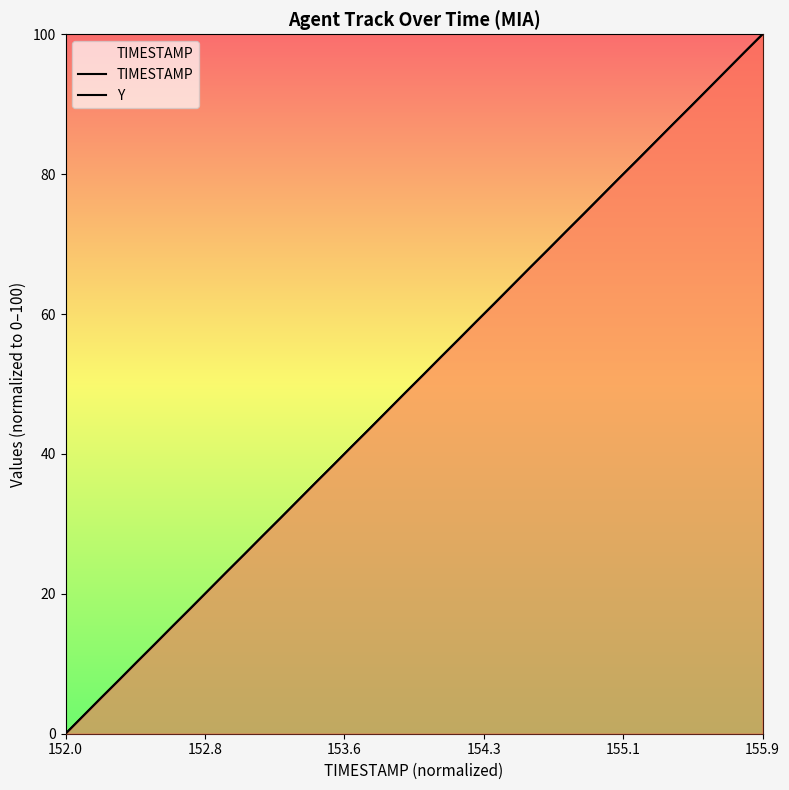

Which category has the lowest value across all series?

152.0